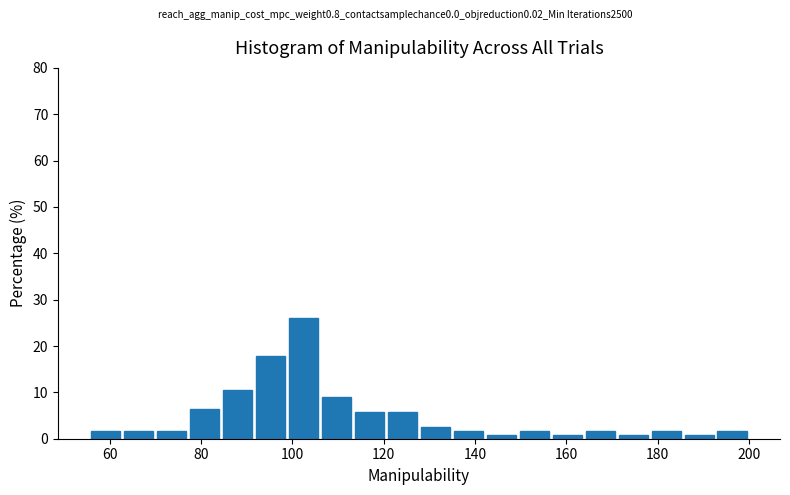

Read against the x-axis, roughly where is the centre of the tallest bar?

102